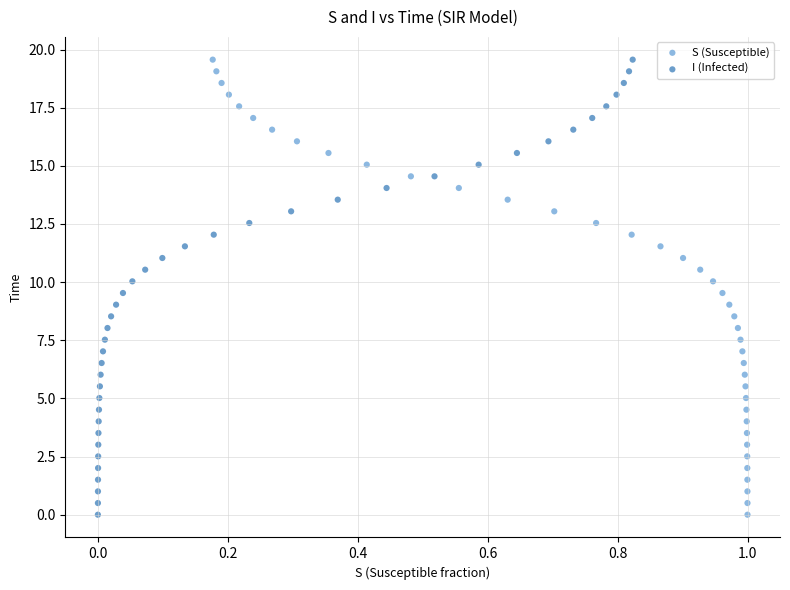

What are all the series names shown in the legend?

S (Susceptible), I (Infected)